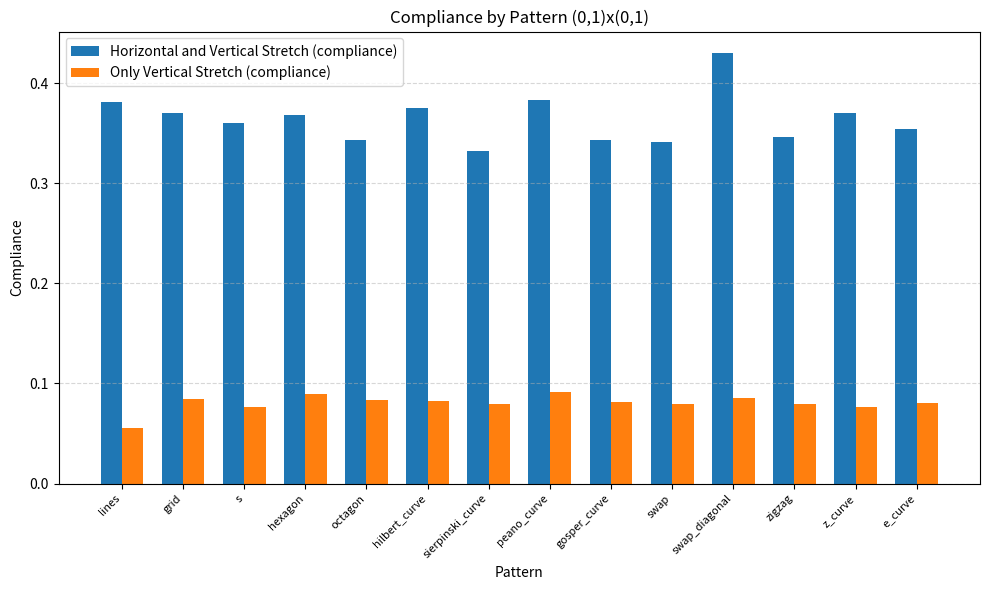

The Only Vertical Stretch (compliance) series shows 0.0 at lines. True or false?

False